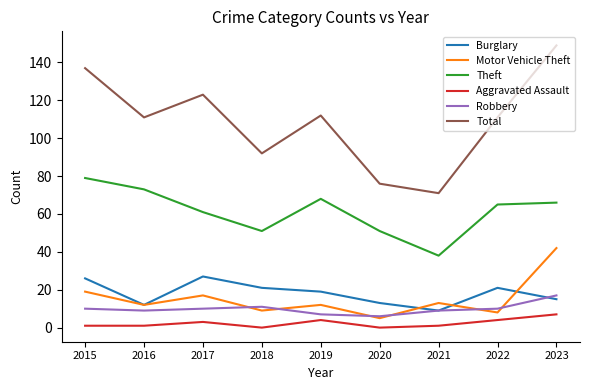

Between 2015 and 2016, which series saw the biggest shift?

Total